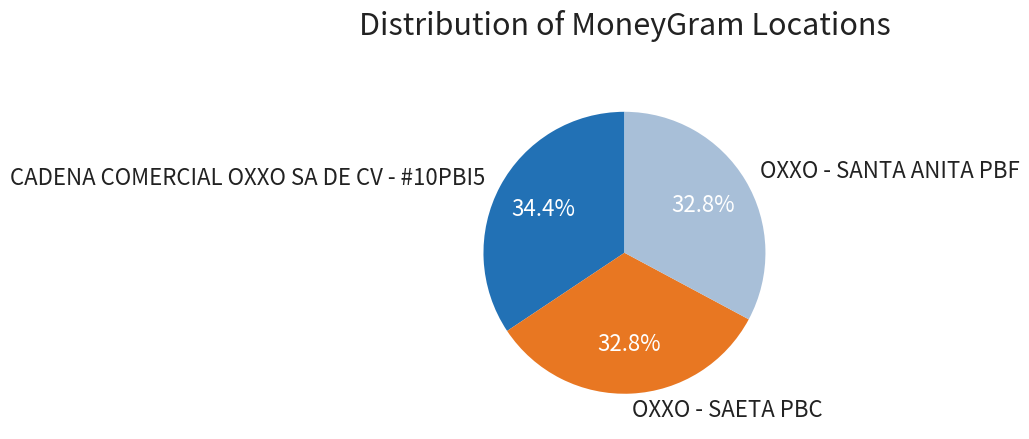

To the nearest percent, what is the difference between the largest and smallest slice percentages?

2%